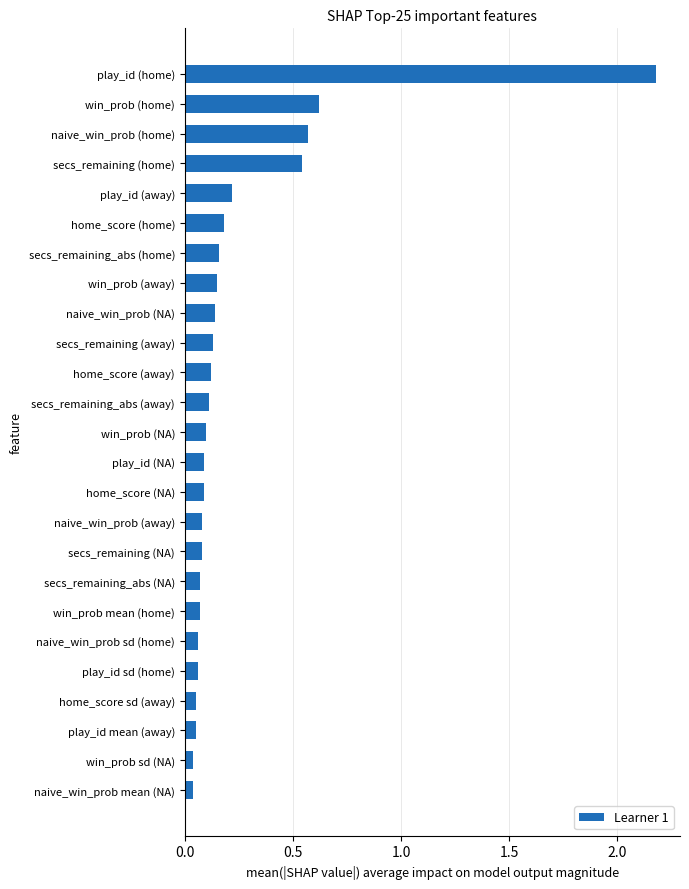

Which category has the highest value across all series?

play_id (home)